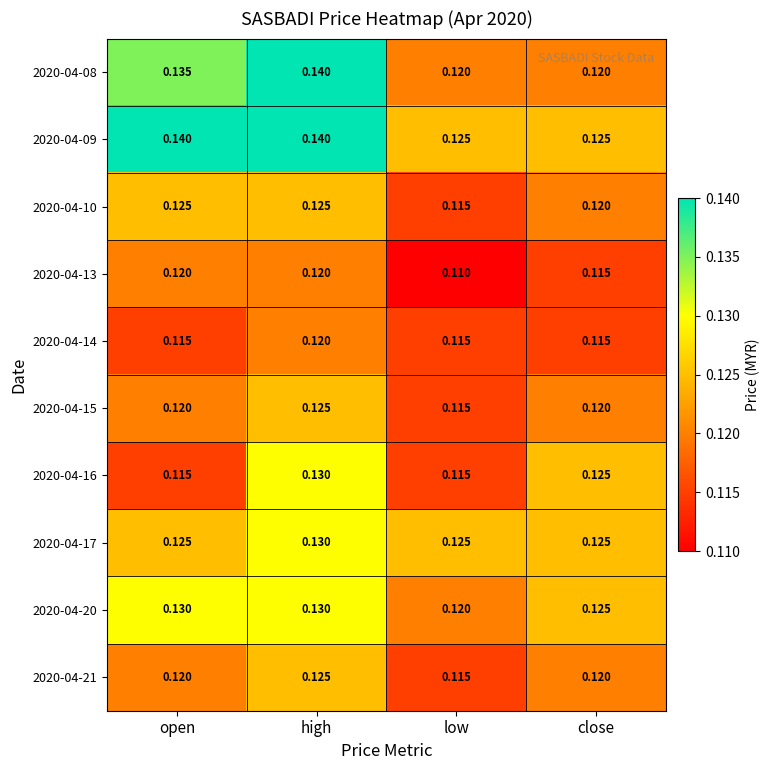

At which category is the sum across all series the highest?

high